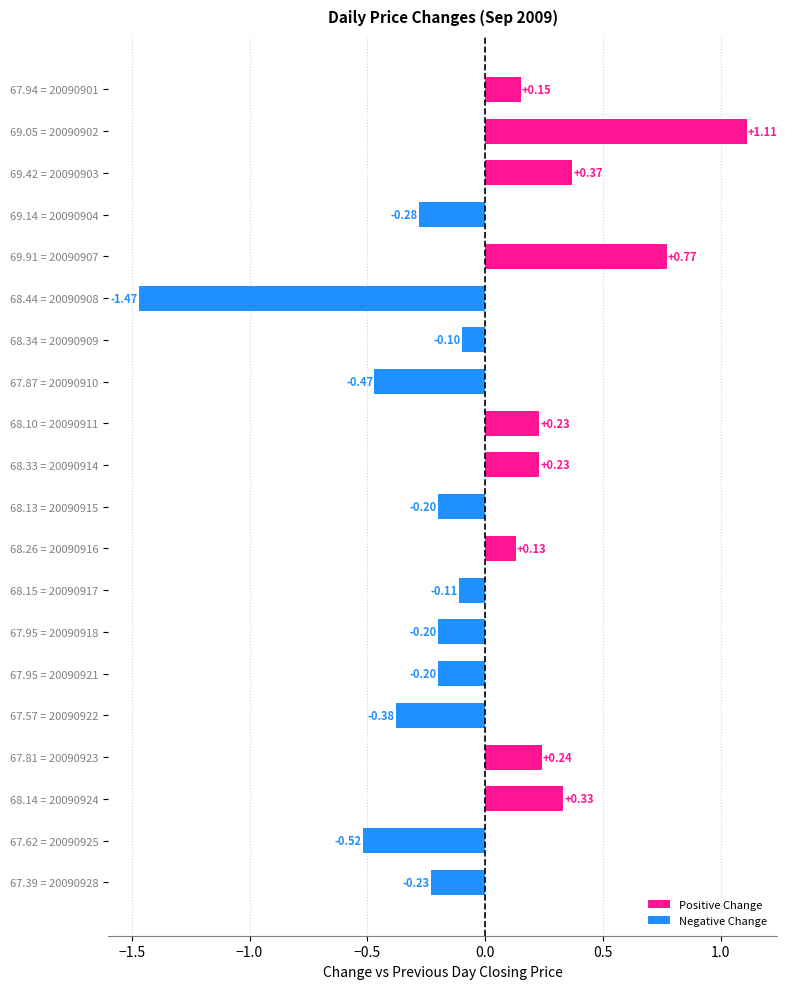

Is it true that Closing Price equals 68.4 at 20090908?

True